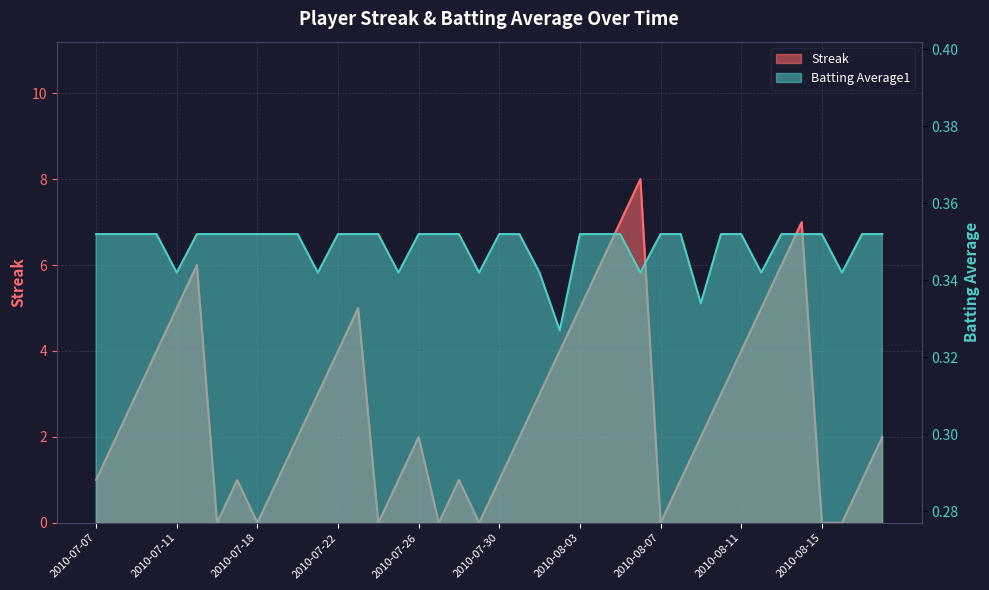

Rank the series at 2010-07-11 from lowest to highest value.

Batting Average1, Streak